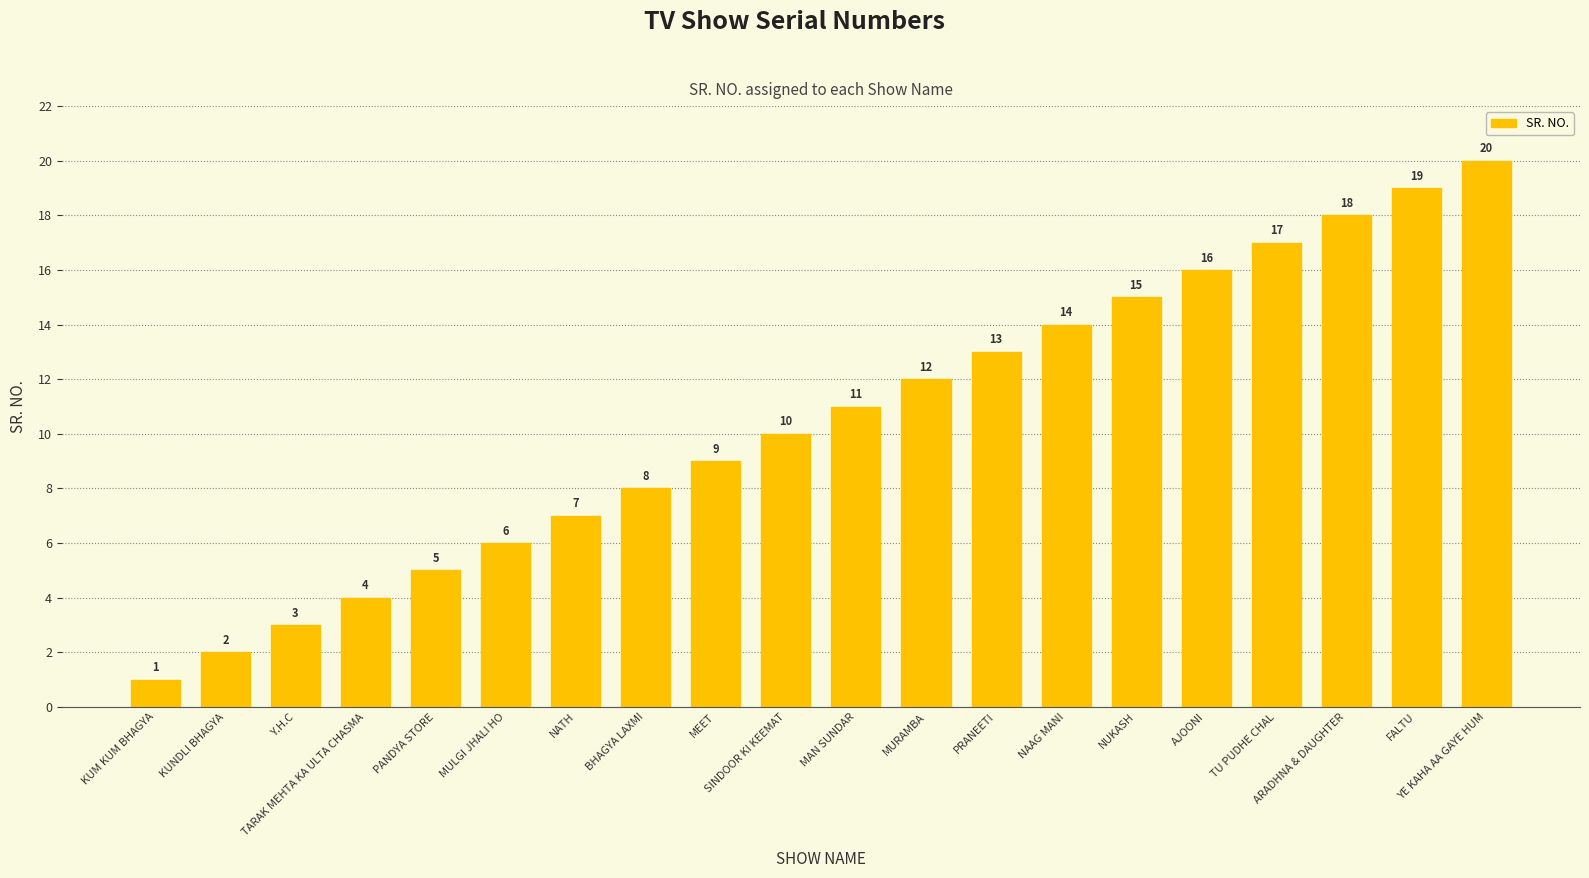

Between PRANEETI and MEET, which is larger?

PRANEETI